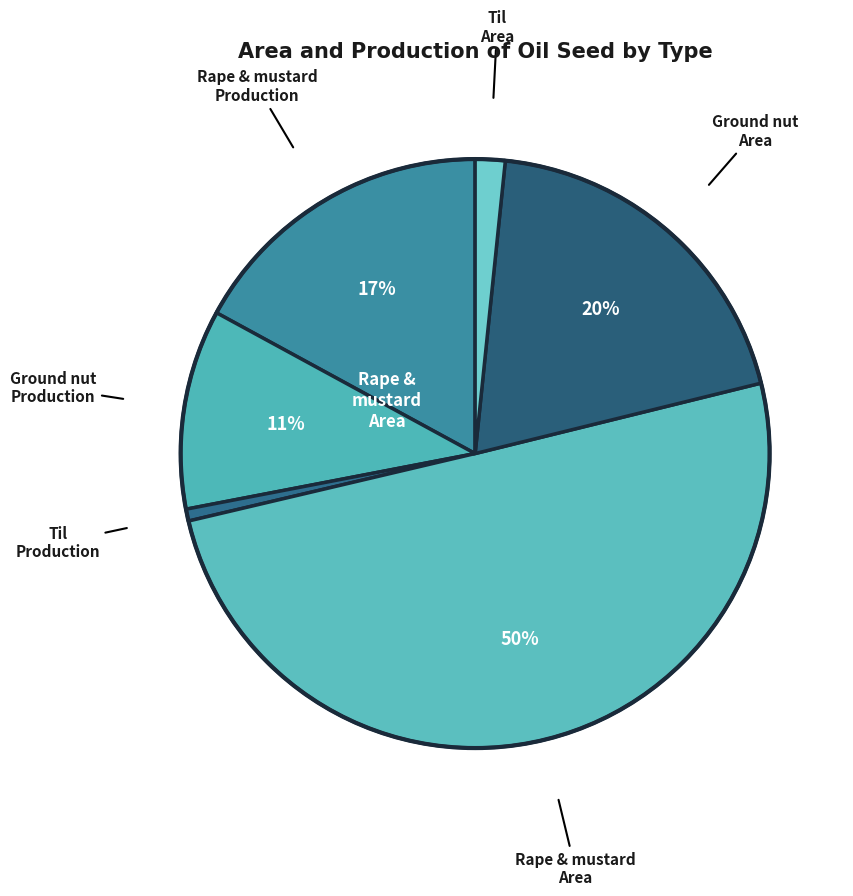

How many slices are in this pie chart?

6